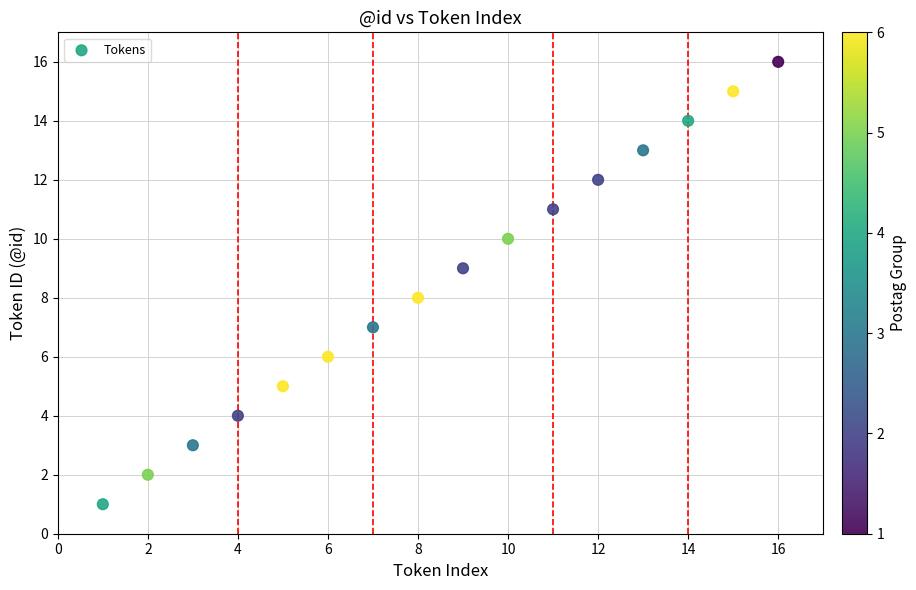

What is the range of Y values (max minus min)?

15